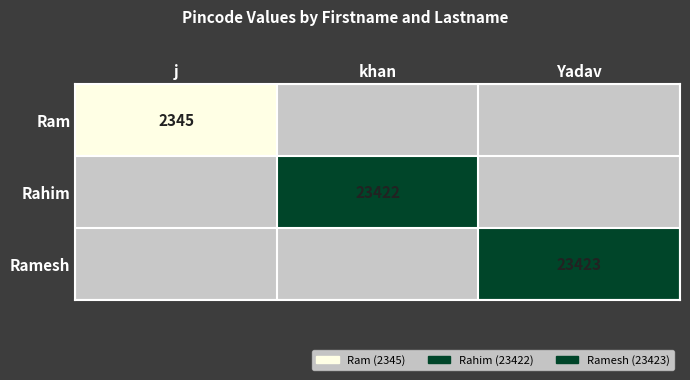

The Rahim series shows 5548 at khan. True or false?

False